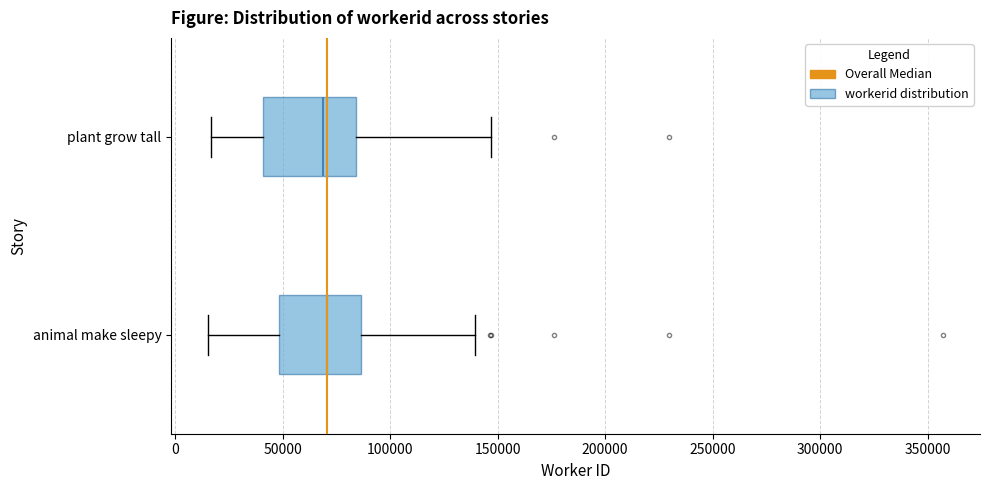

Where is the left edge of the box for plant grow tall on the x-axis? The values are not printed on the chart, so give them approximately, as read against the axis.

40000